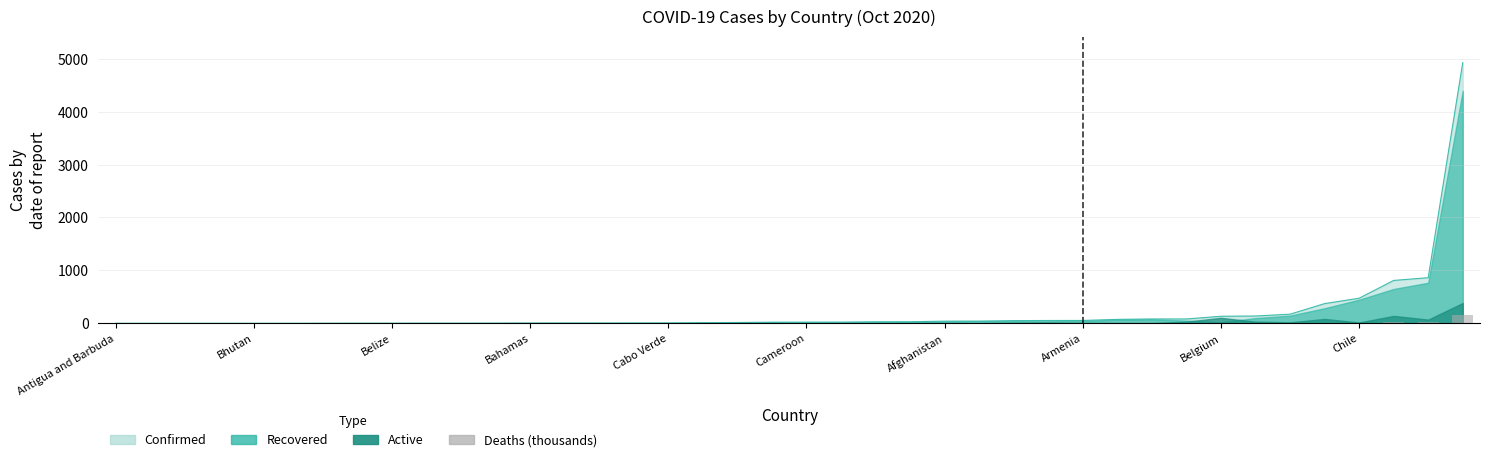

What position from the left is Bhutan?

2